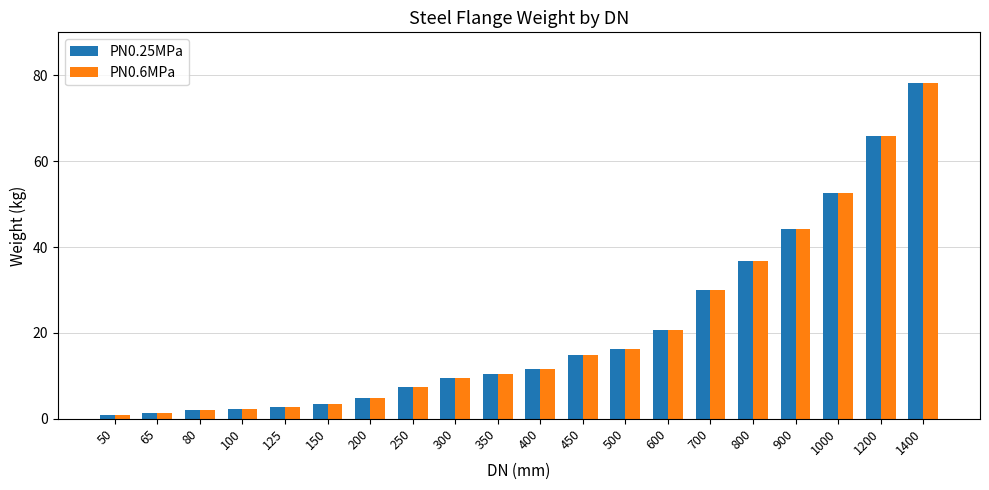

At which label does PN0.25MPa first exceed 11?

400